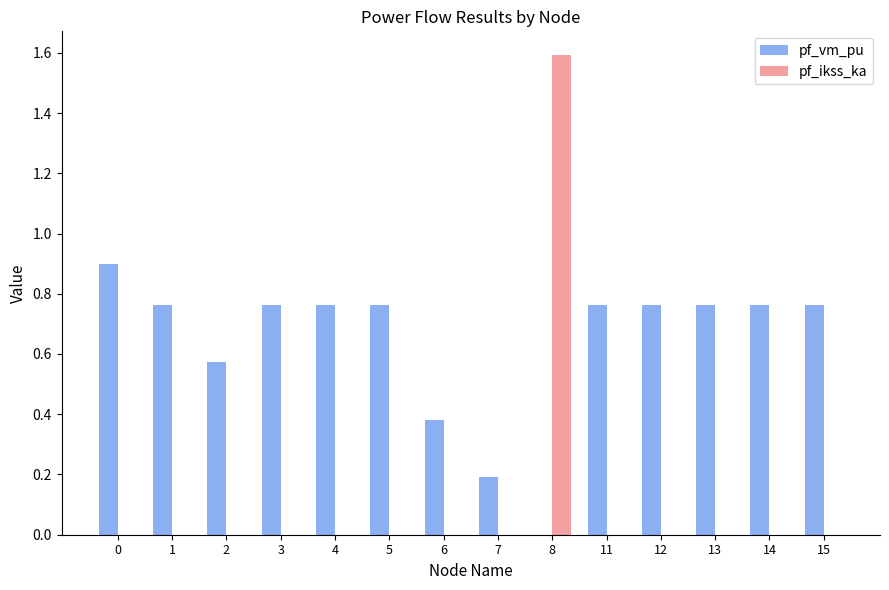

What are all the series names shown in the legend?

pf_vm_pu, pf_ikss_ka